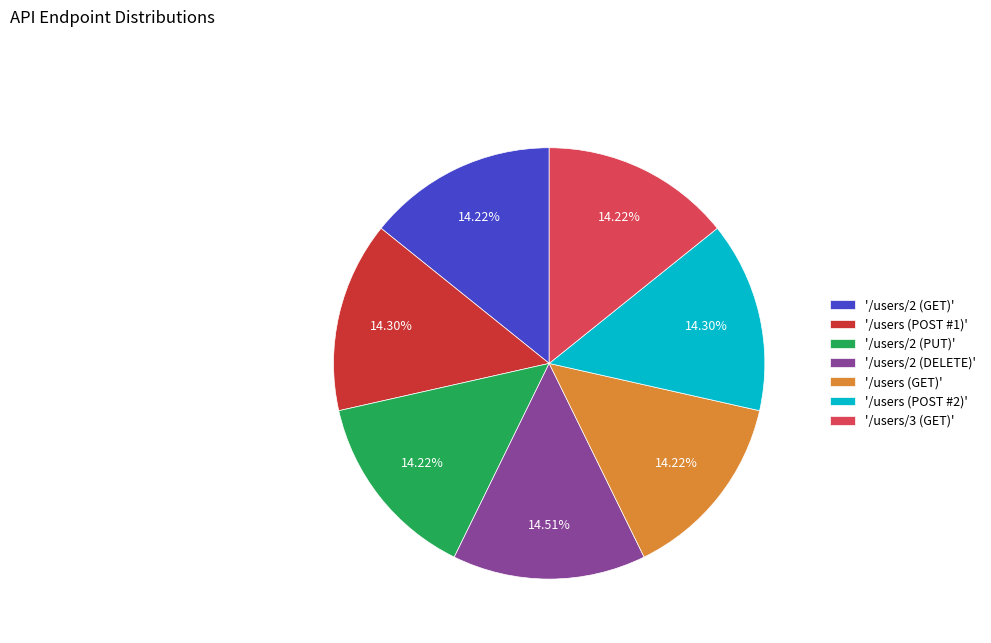

Is '/users/2 (GET)' the majority of the pie?

No